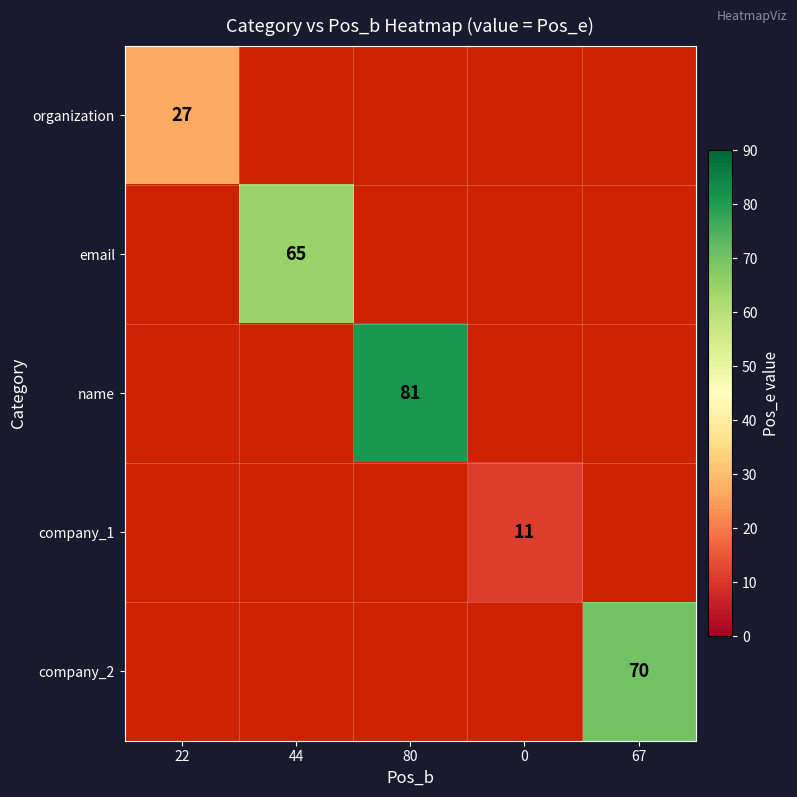

Is it true that company_2 equals 20 at 67?

False